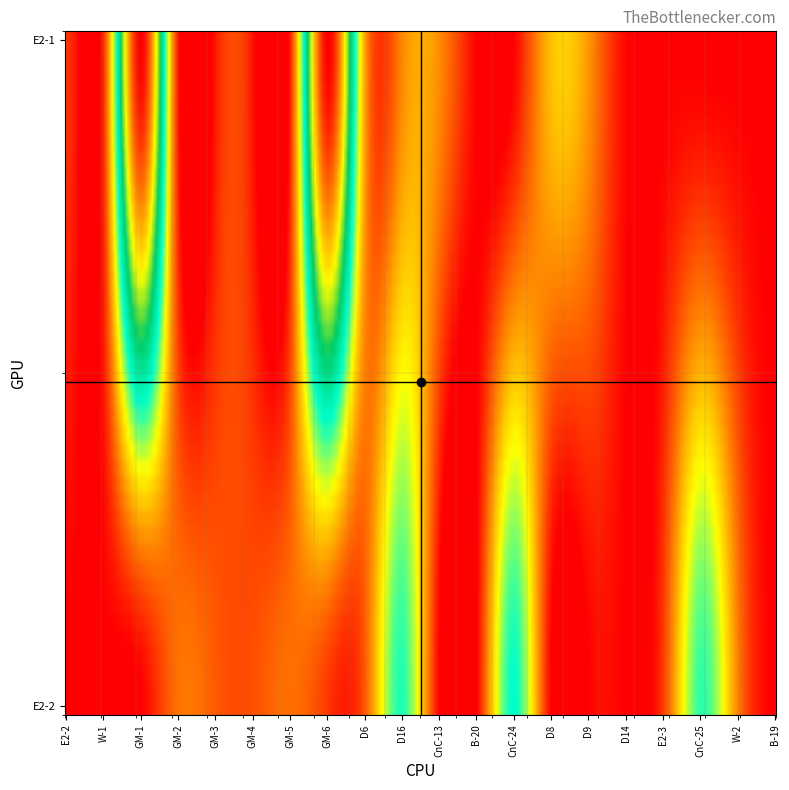

Is the value of E2-1 at D16 greater than the value of E2-2 at GM-4?

Yes